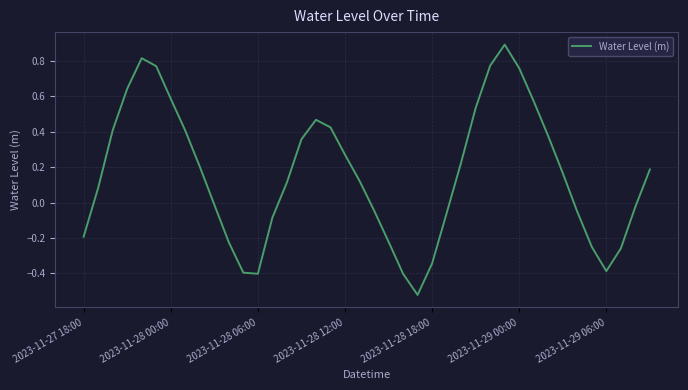

What is the difference between the maximum and minimum values?

1.4